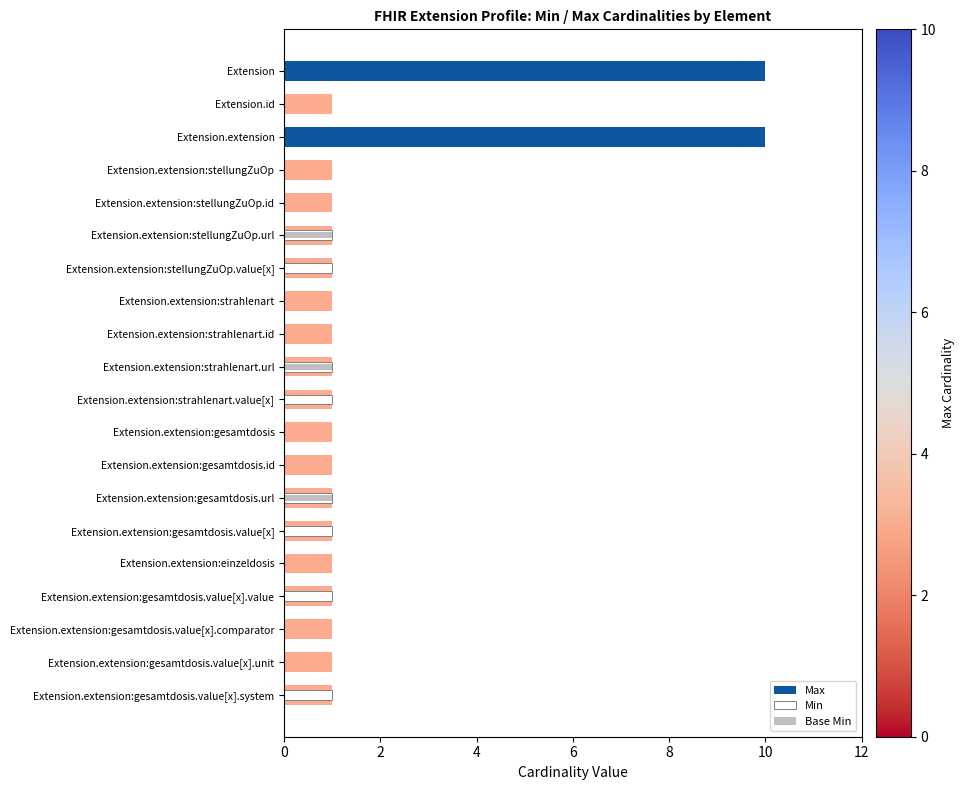

The value of Min at Extension.extension:gesamtdosis.value[x].unit is -1. True or false?

False